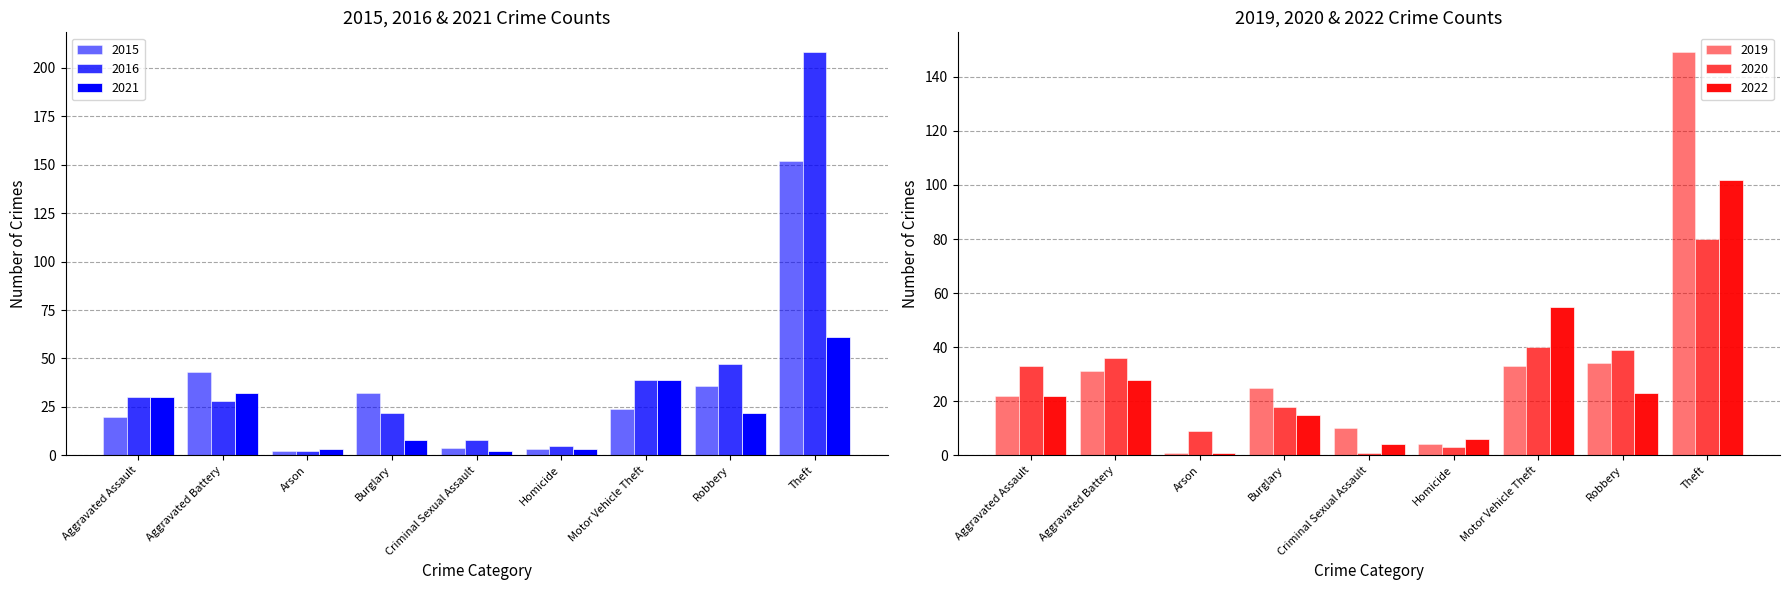

What is the highest value of the 2019 series?

149